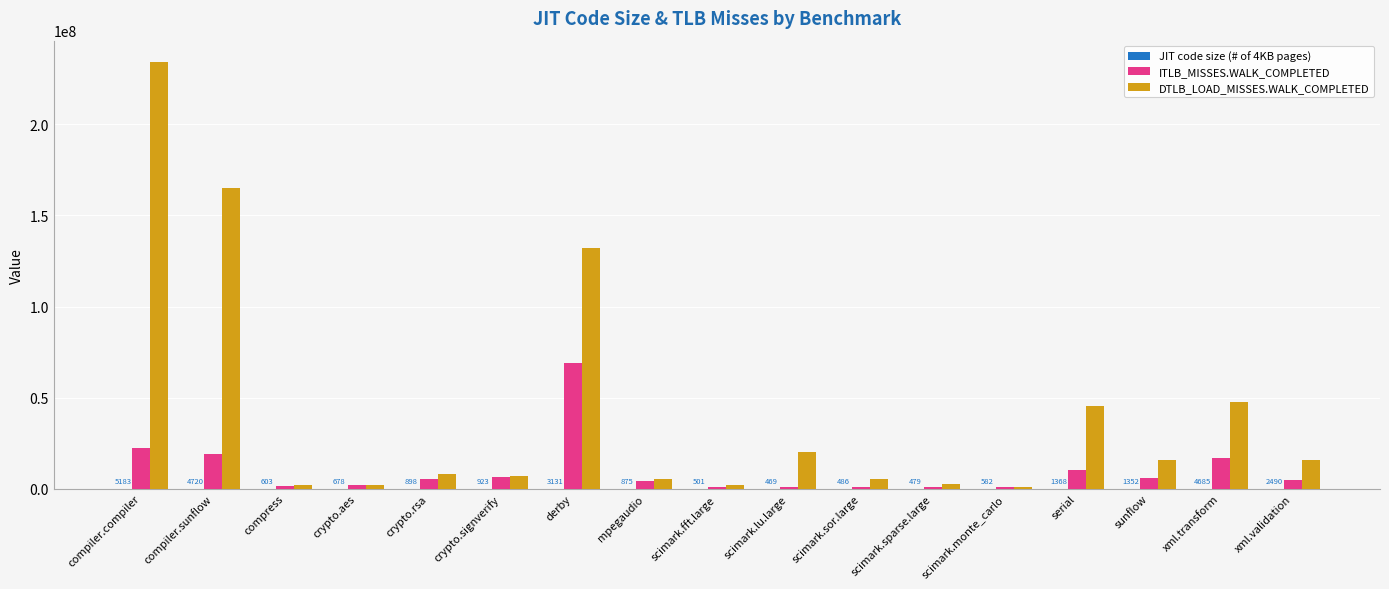

What is the maximum value for ITLB_MISSES.WALK_COMPLETED?

68753598